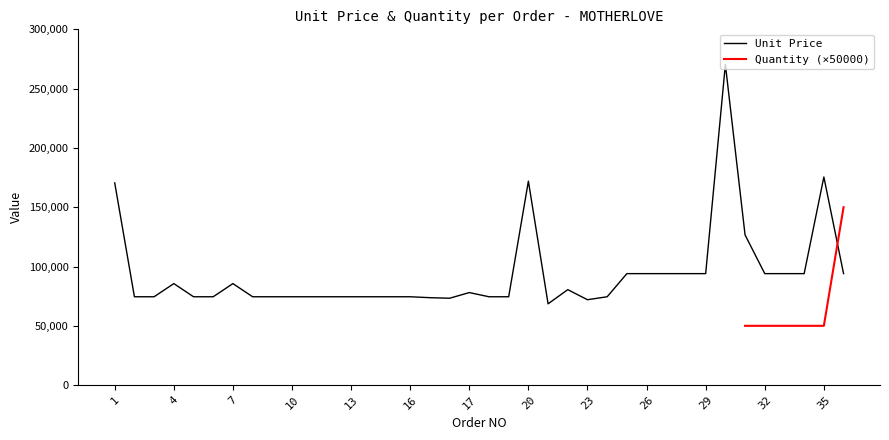

Which label corresponds to the smallest value in the chart?

21